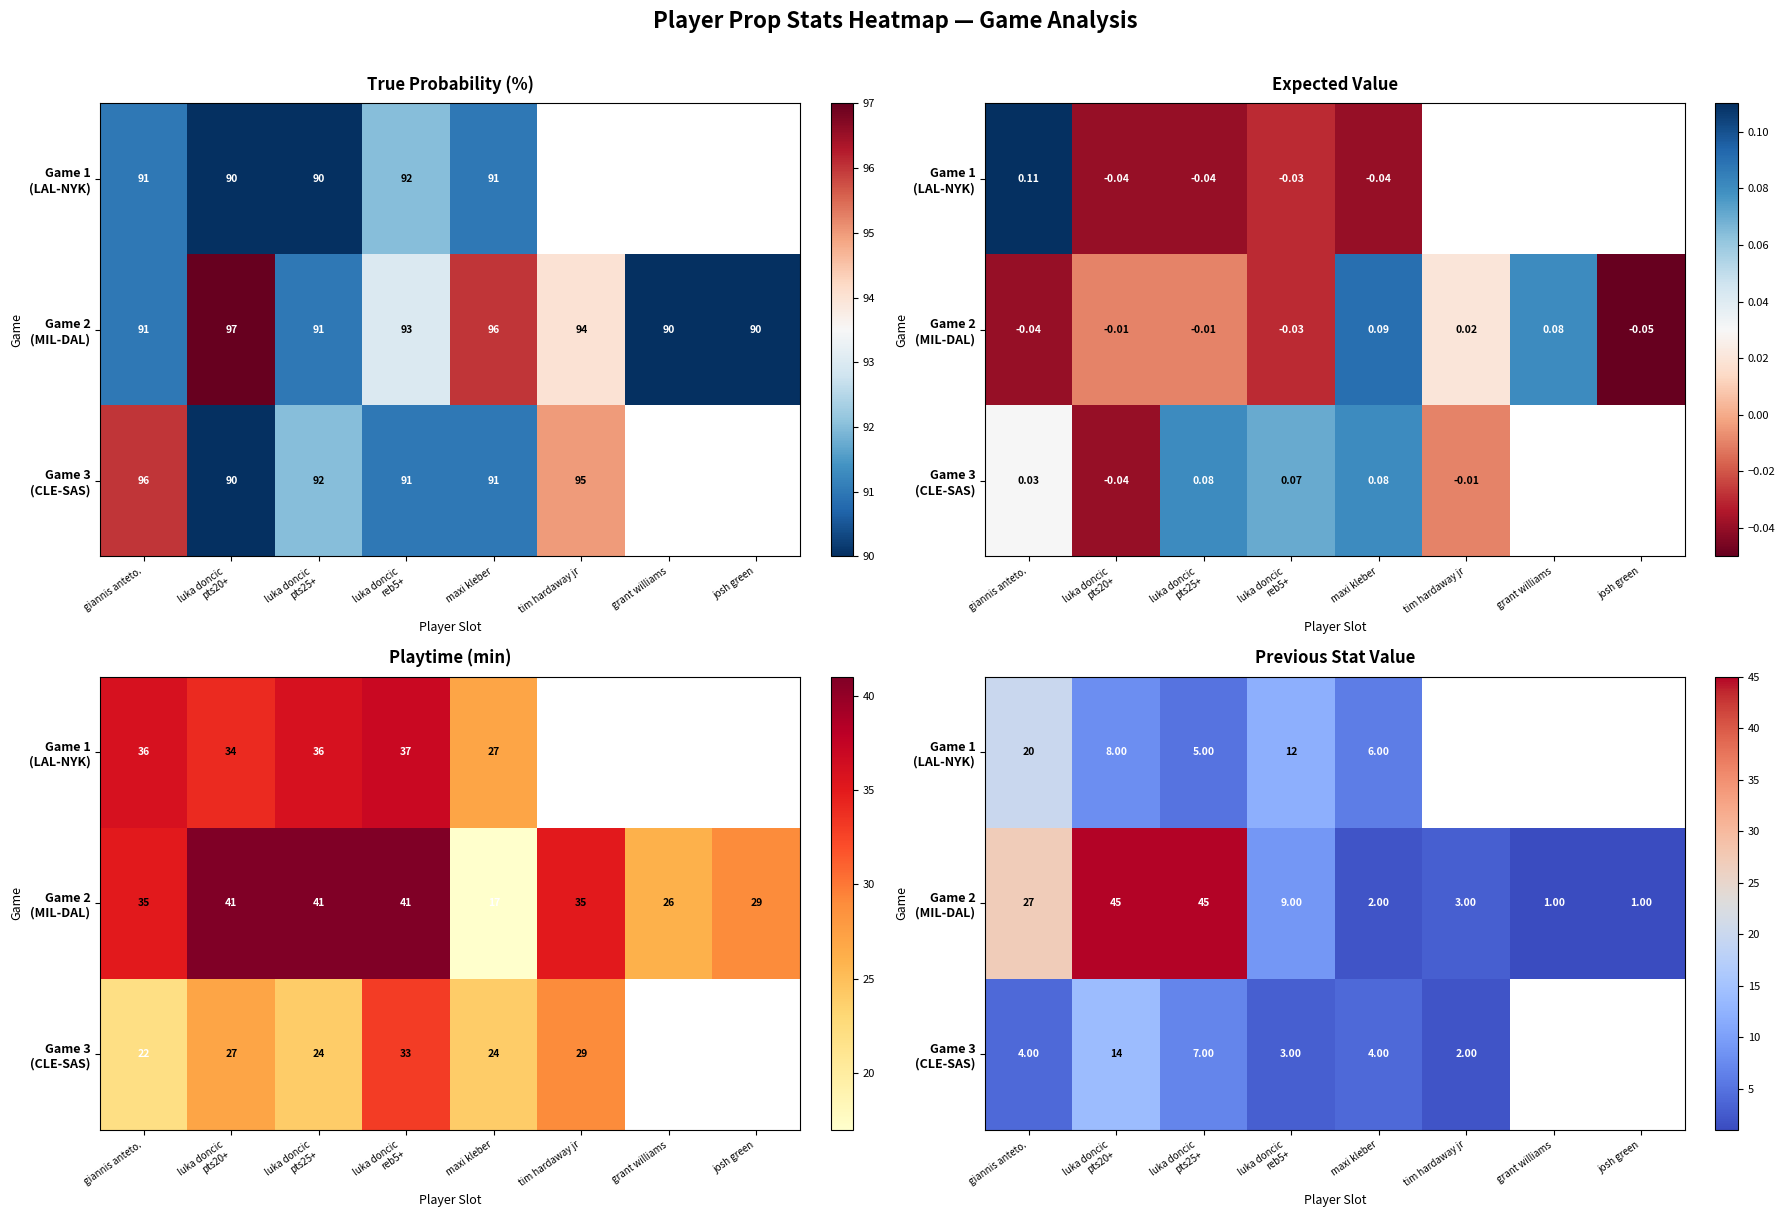

At which label does Game 2 (MIL-DAL) first exceed 9?

giannis anteto.